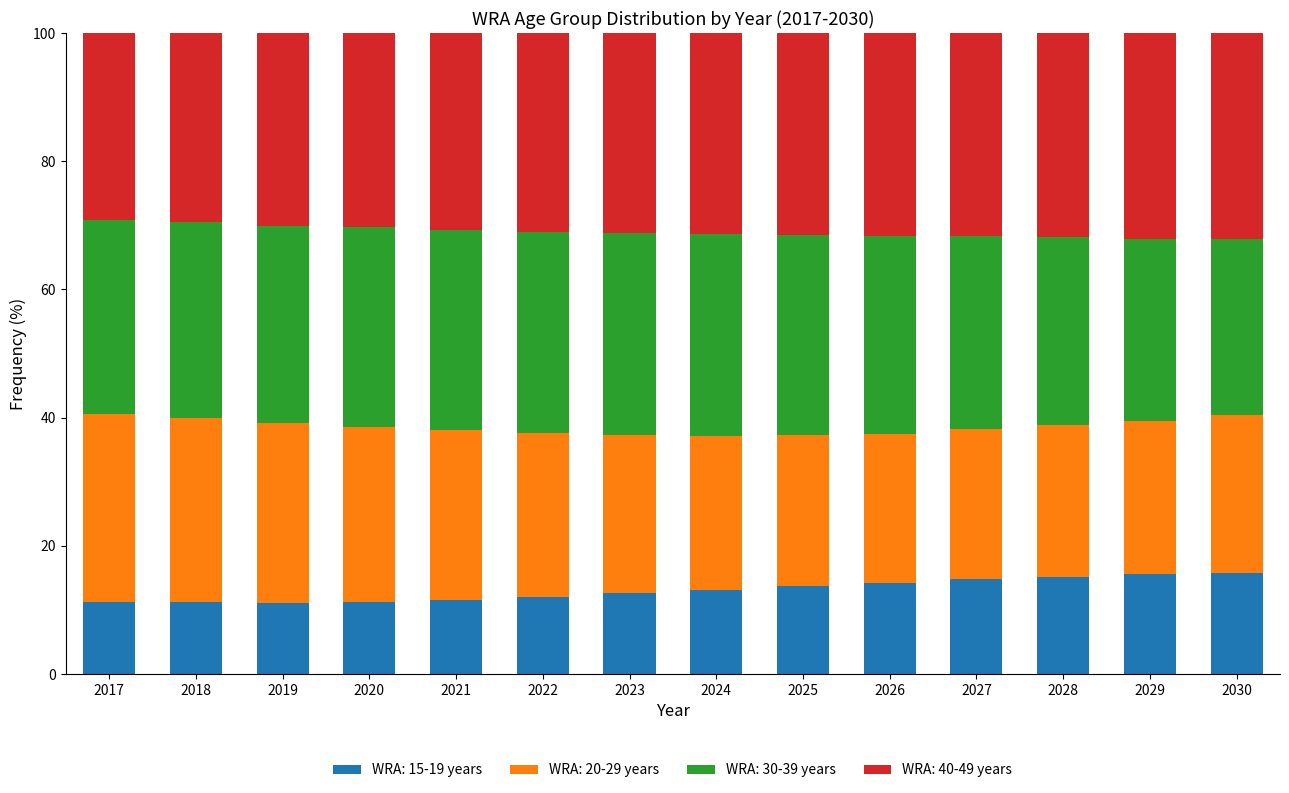

What is the total value across all series at 2020?

100.0